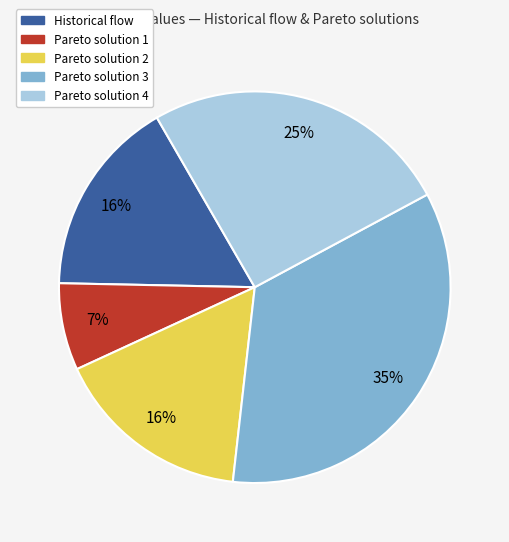

Which category has the biggest portion of the pie?

Pareto solution 3